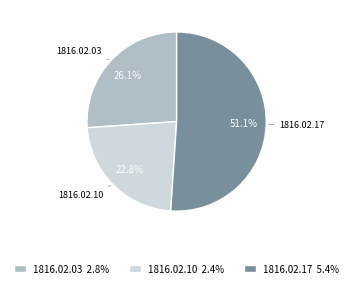

Does 1816.02.10 represent more than half of the total?

No